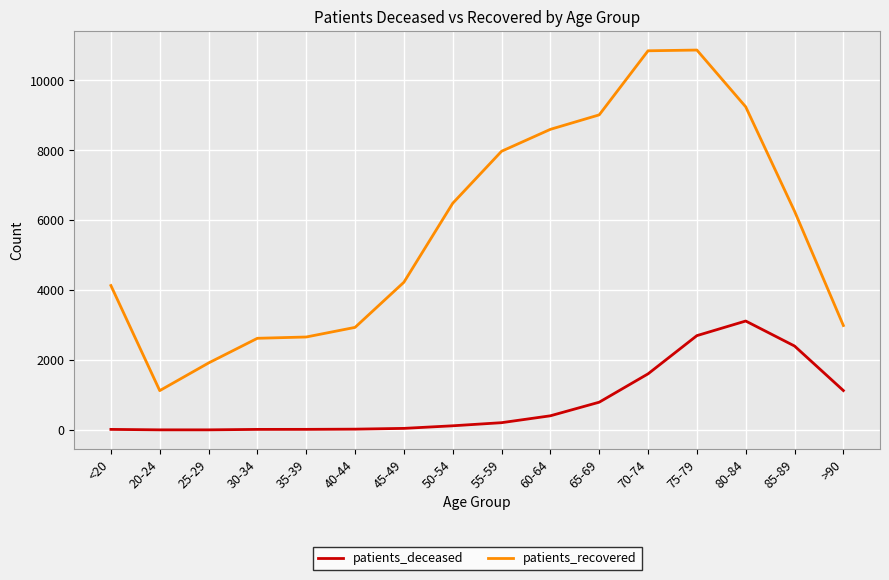

The value of patients_recovered at <20 is 4131. True or false?

True